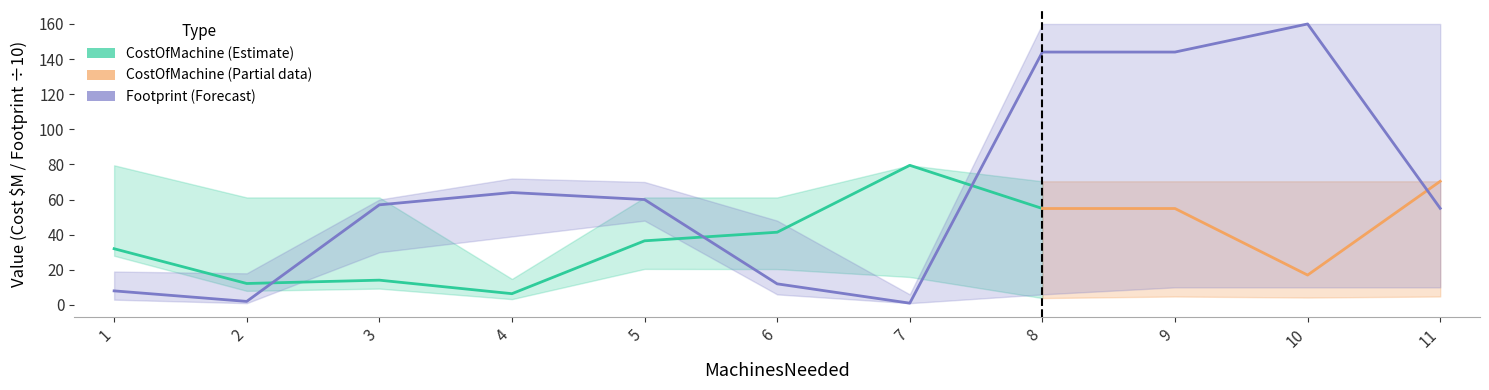

How many data points are above 57?

5